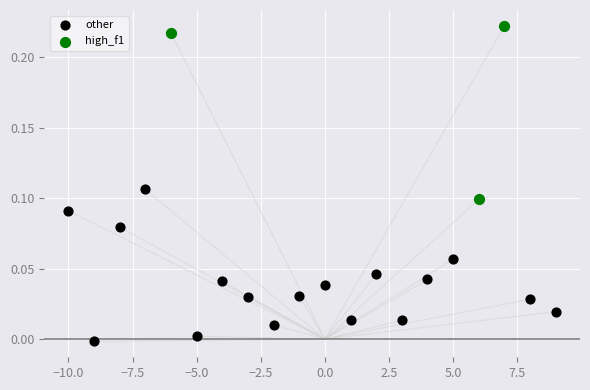

Which series reaches the maximum Y coordinate?

high_f1